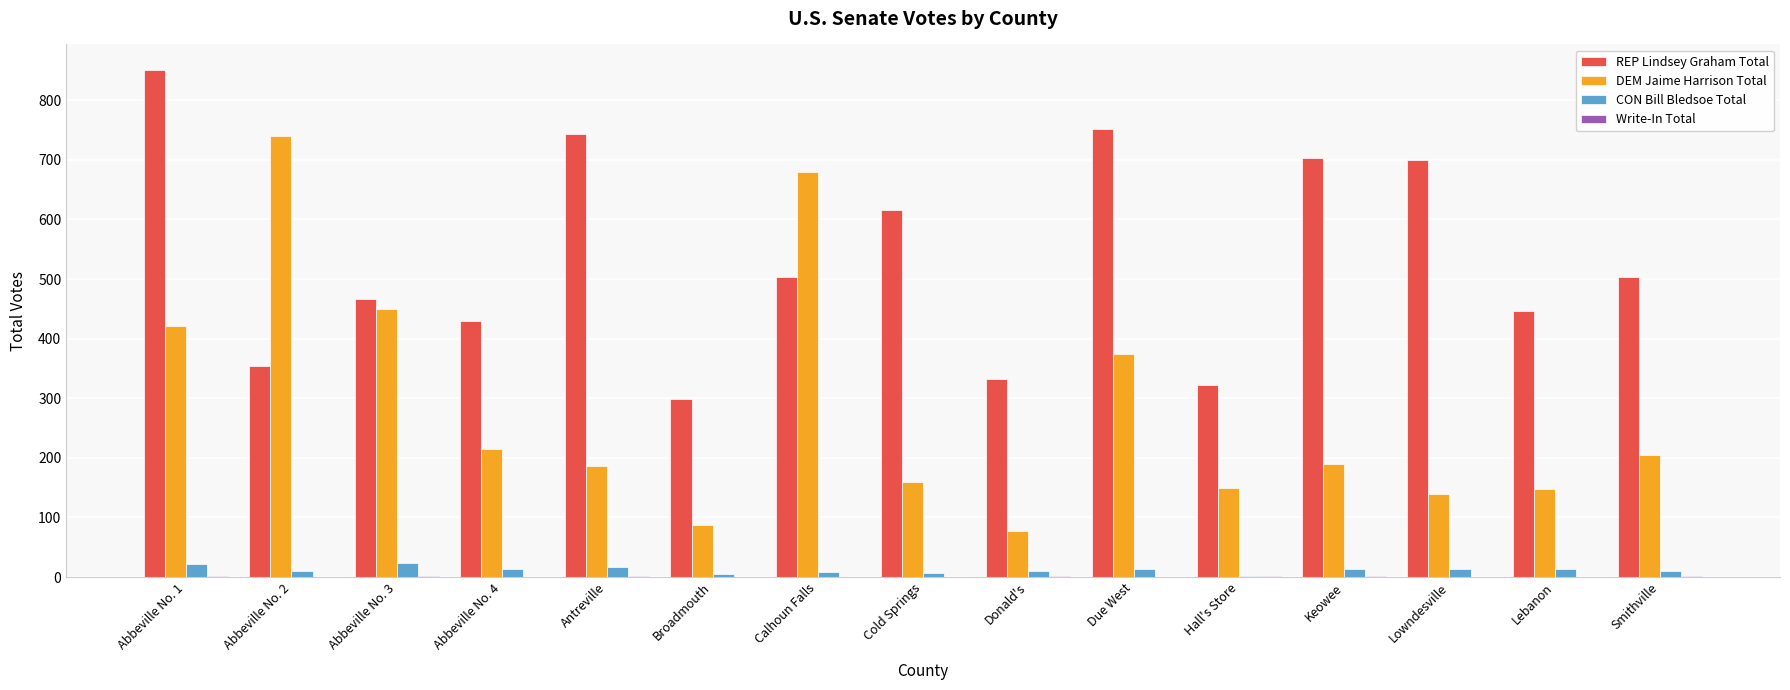

True or false: REP Lindsey Graham Total has a value of 1113 at Antreville.

False